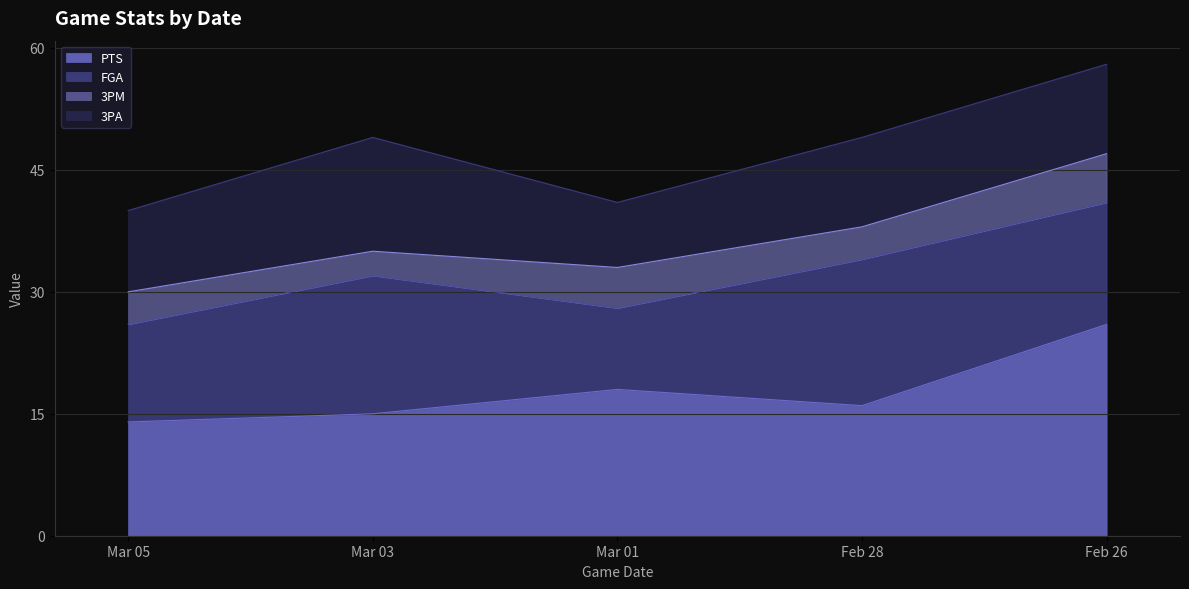

Count the number of data series in this chart.

4